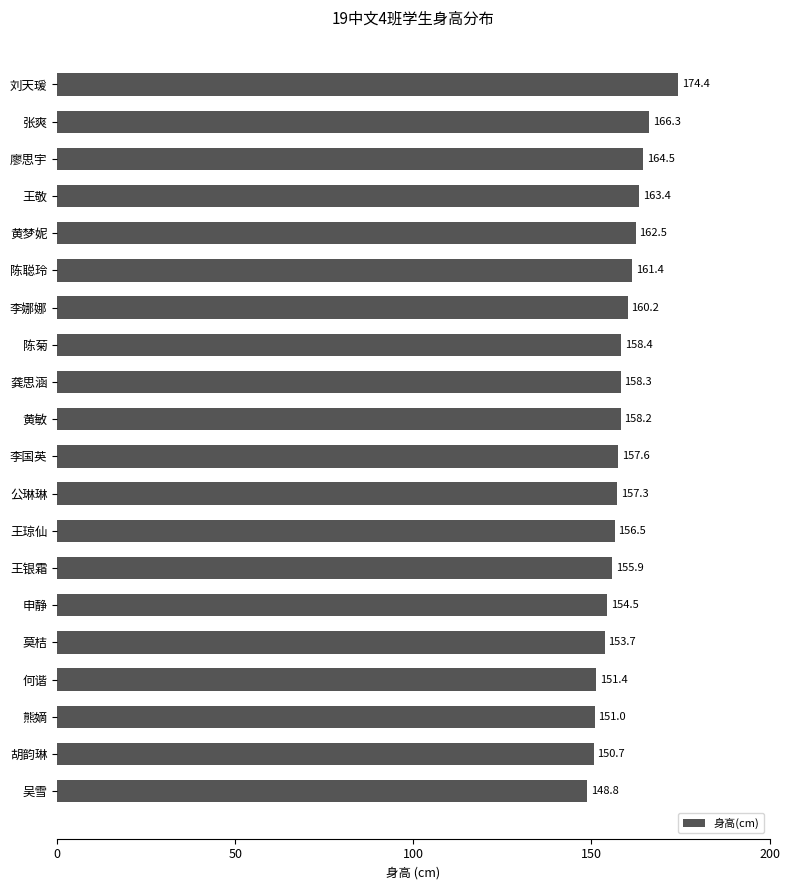

The chart shows a value of 166.3 at 张爽. True or false?

True